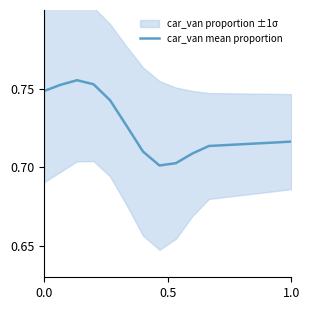

The value at 4 is 0.4. True or false?

False